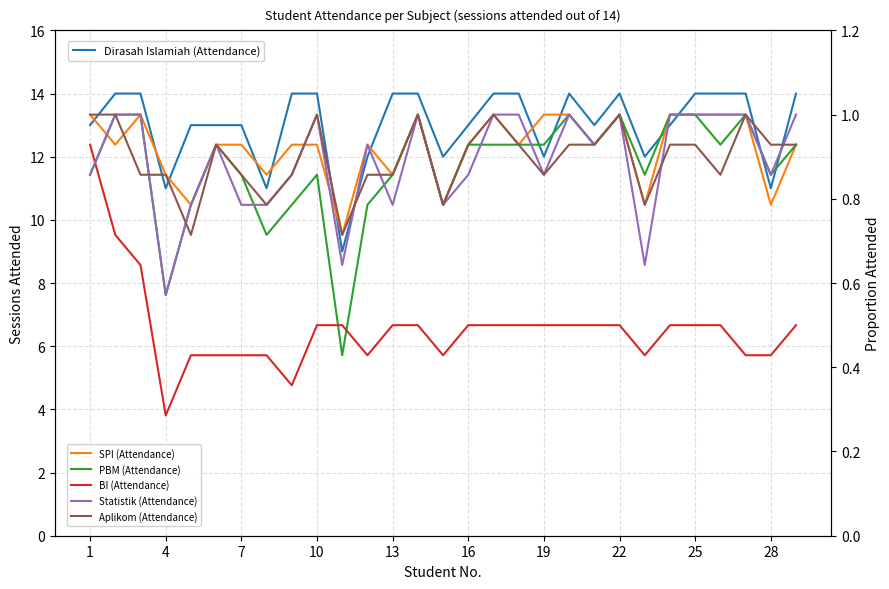

How many Dirasah Islamiah (Attendance) values are between 12 and 14?

25